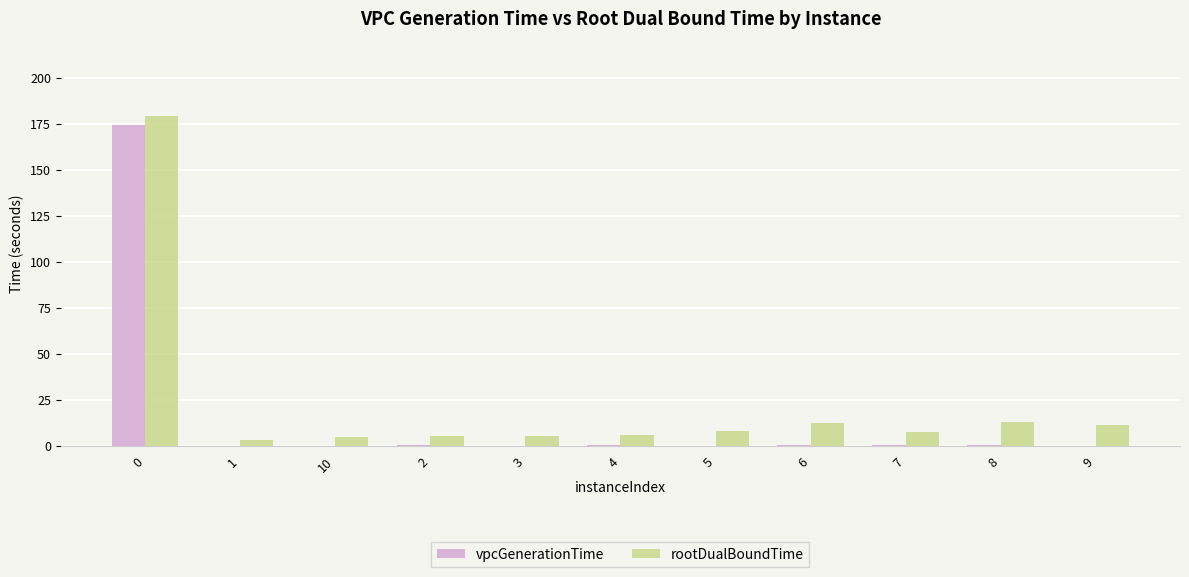

Is the value of rootDualBoundTime at 4 greater than the value of vpcGenerationTime at 5?

Yes